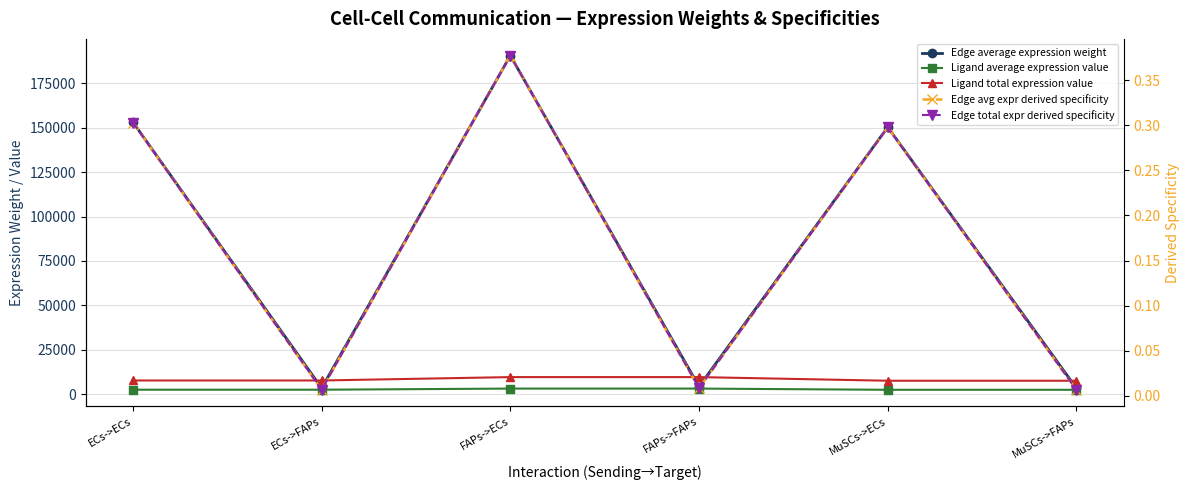

True or false: Edge average expression weight and Edge avg expr derived specificity intersect in this chart.

False